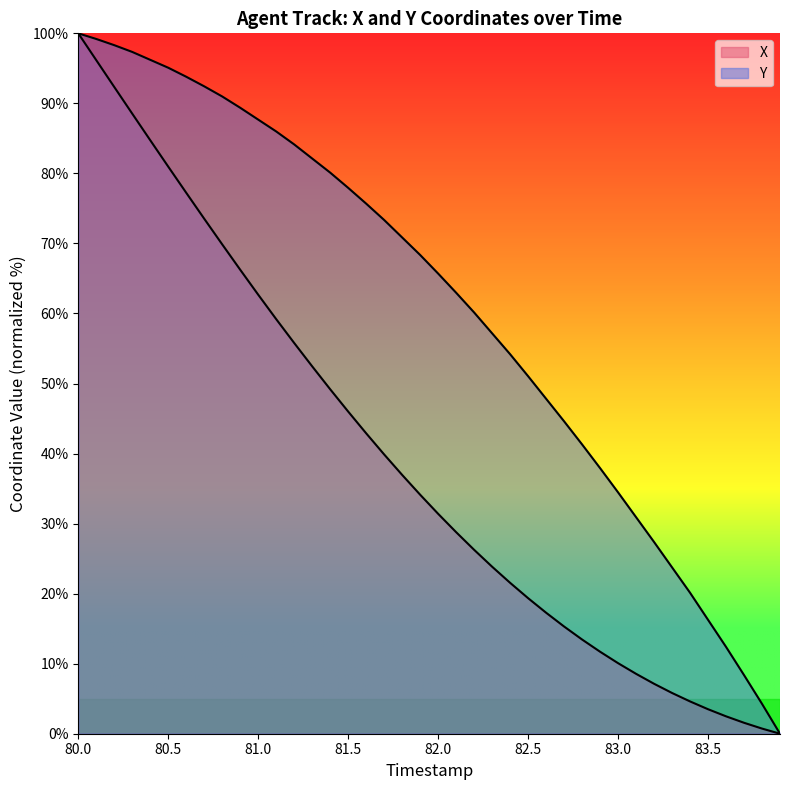

What is the label of the 7th point from the right?

83.3